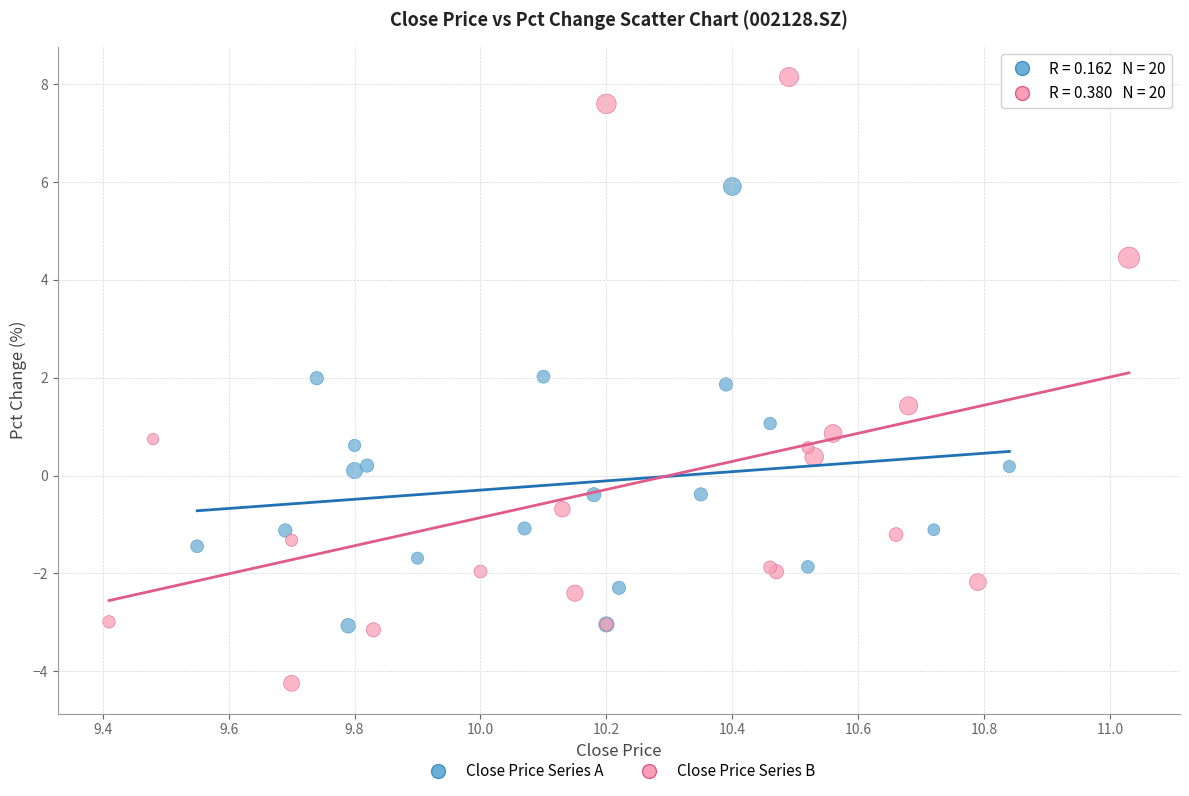

Which series contains the highest Y value?

Close Price Series B